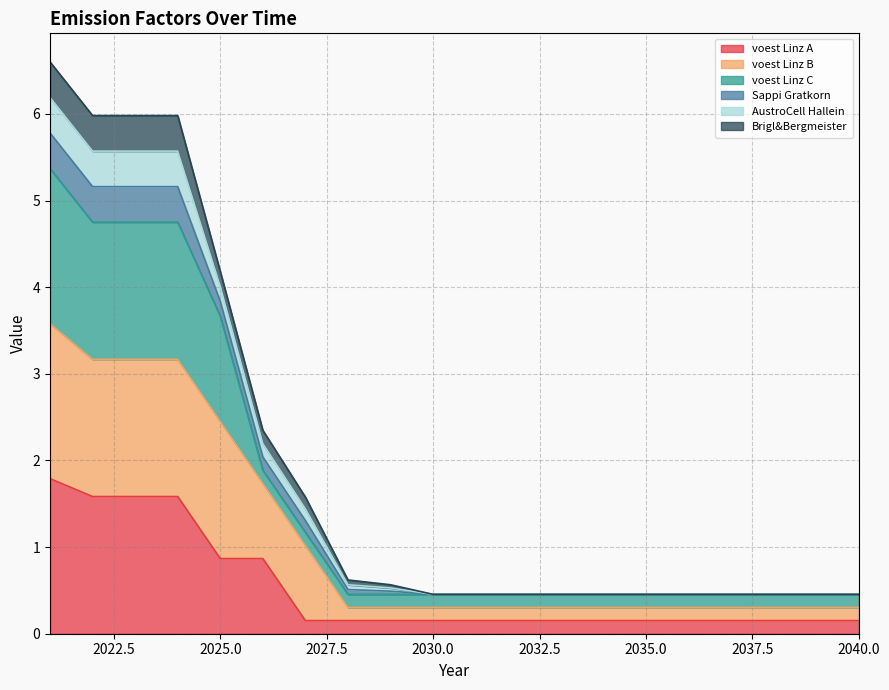

At which category is the sum across all series the highest?

2021